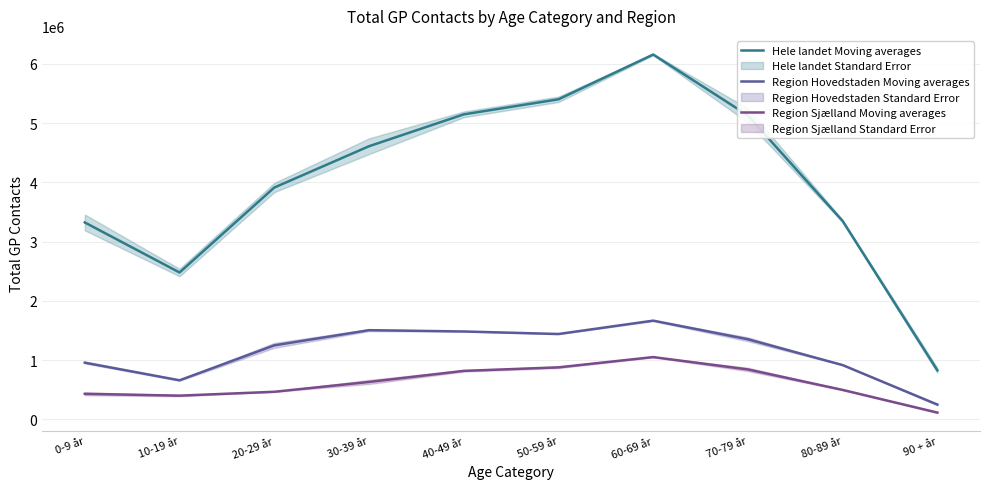

At 80-89 år, list the series in order from largest to smallest.

Hele landet Moving averages, Region Hovedstaden Moving averages, Region Sjælland Moving averages